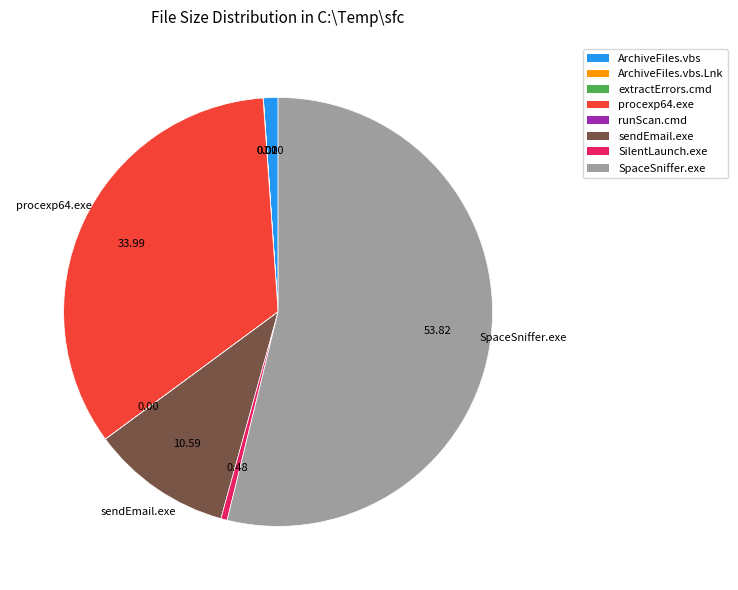

Is there a majority slice in this chart?

Yes